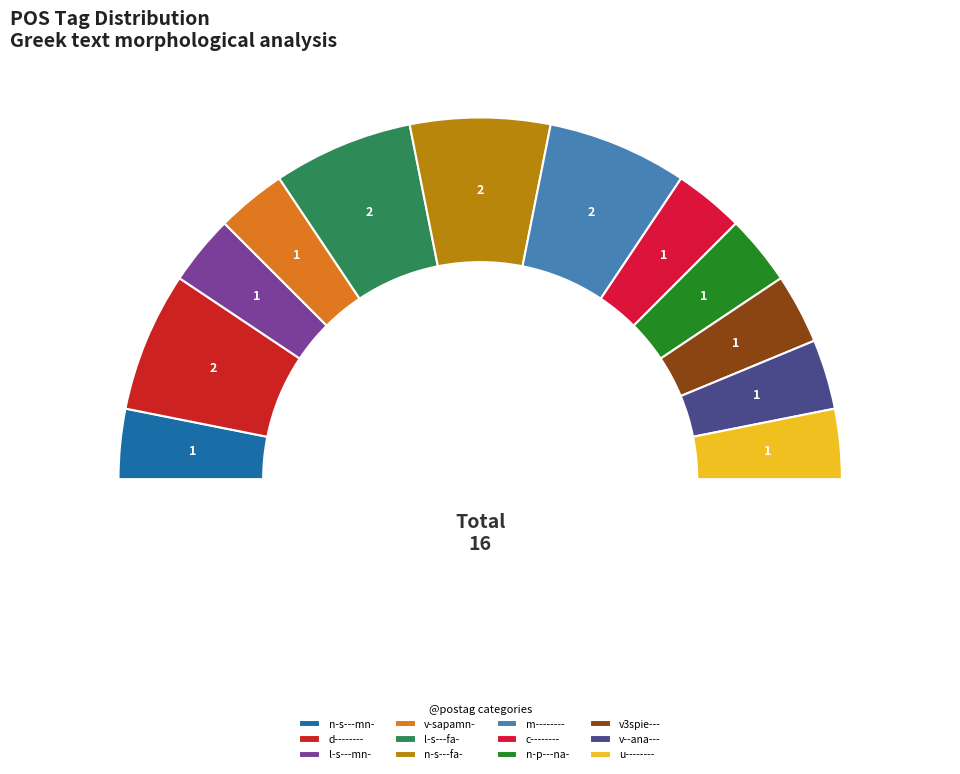

What percentage is the n-s---mn- slice, to the nearest percent?

6%